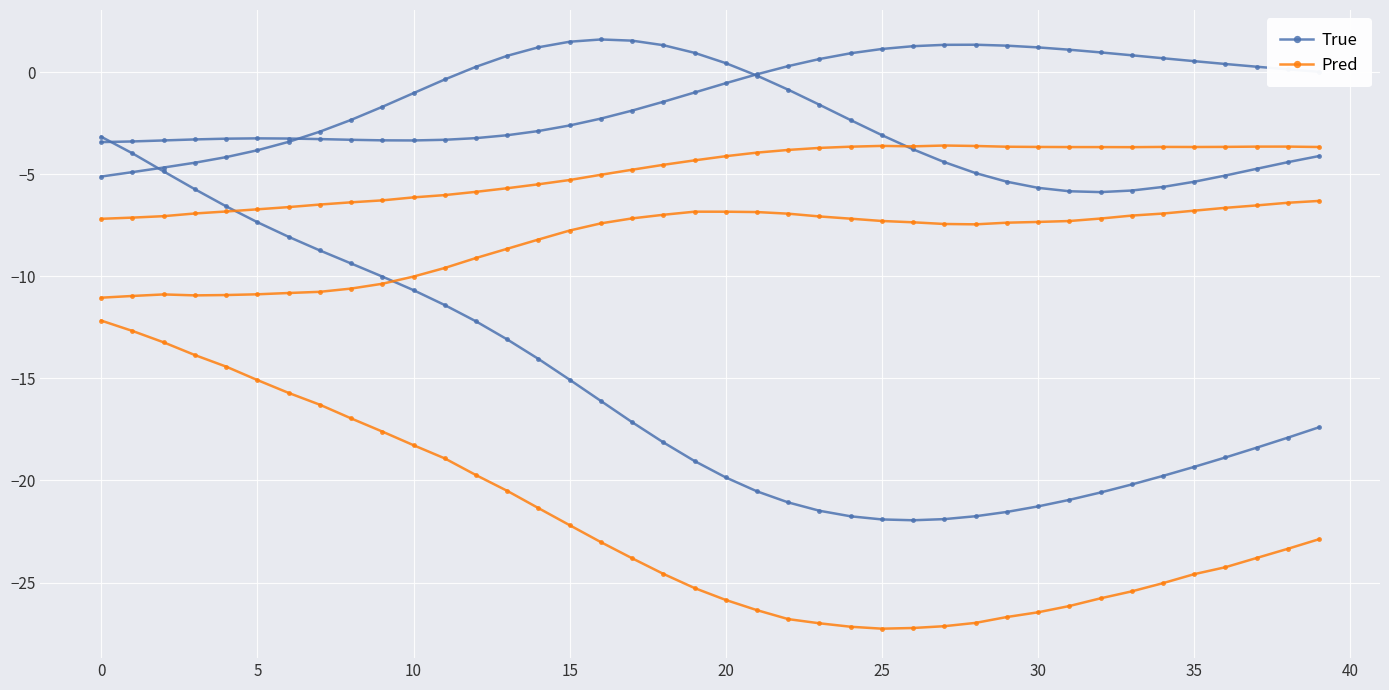

Rank the series by their average value, from lowest to highest.

Pred, True